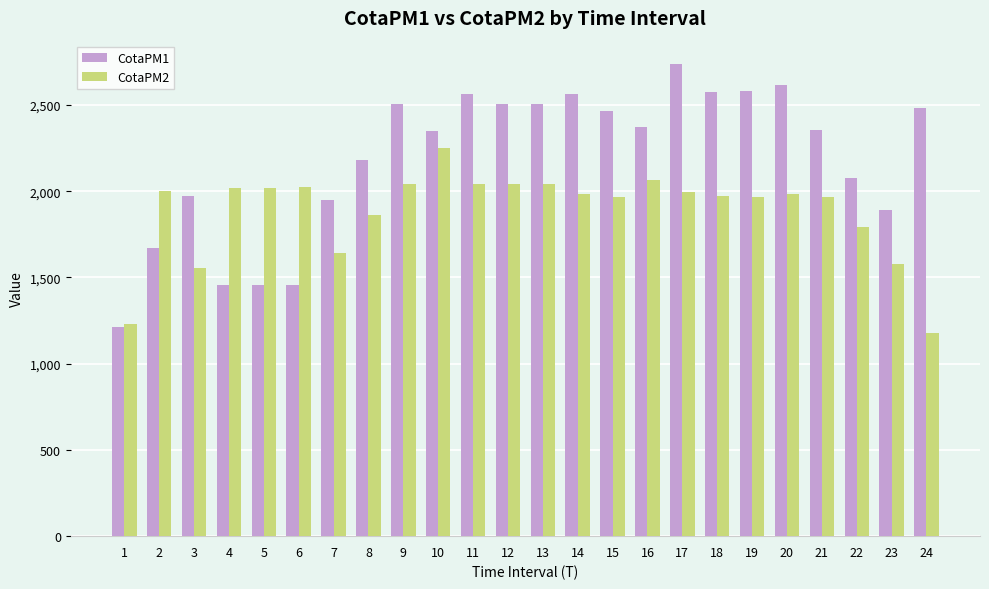

List the series in order of their overall mean, lowest first.

CotaPM2, CotaPM1